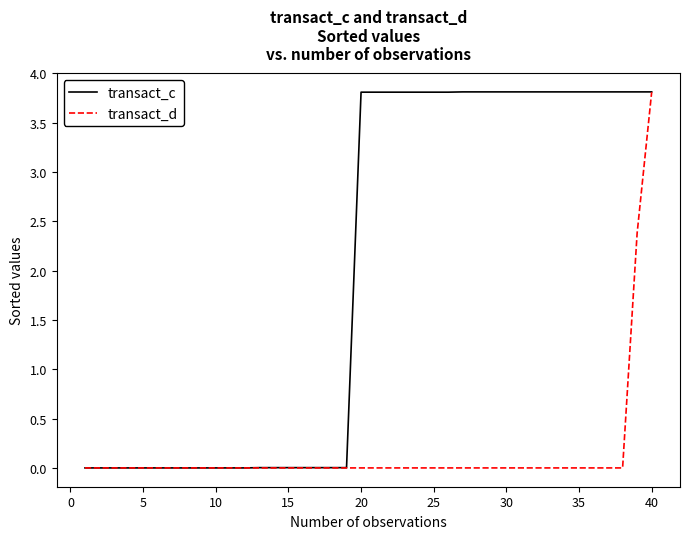

Which series has the largest total across all categories?

transact_c